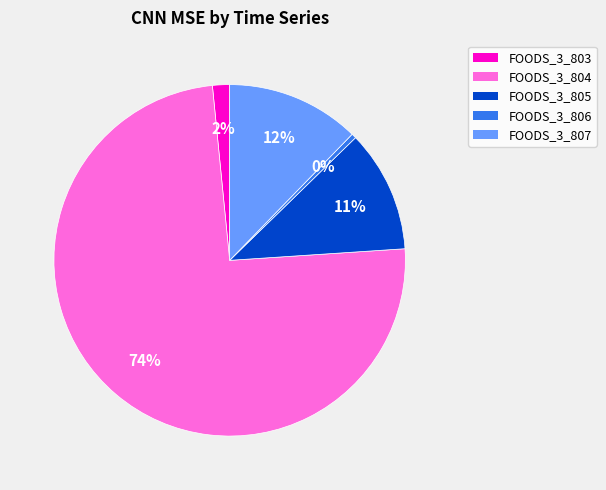

Is there any slice that represents more than half of the pie?

Yes